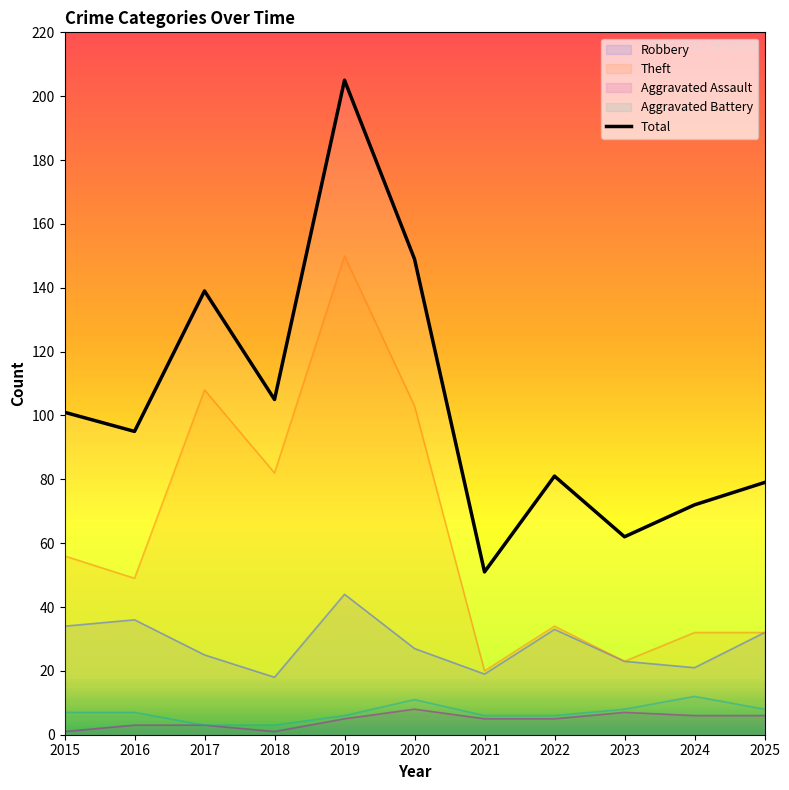

Rank the categories by value from lowest to highest.

2021, 2023, 2024, 2025, 2022, 2016, 2015, 2018, 2017, 2020, 2019